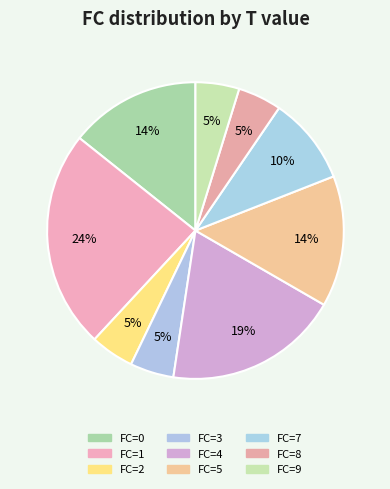

To the nearest percent, what is the difference between the largest and smallest slice percentages?

19%